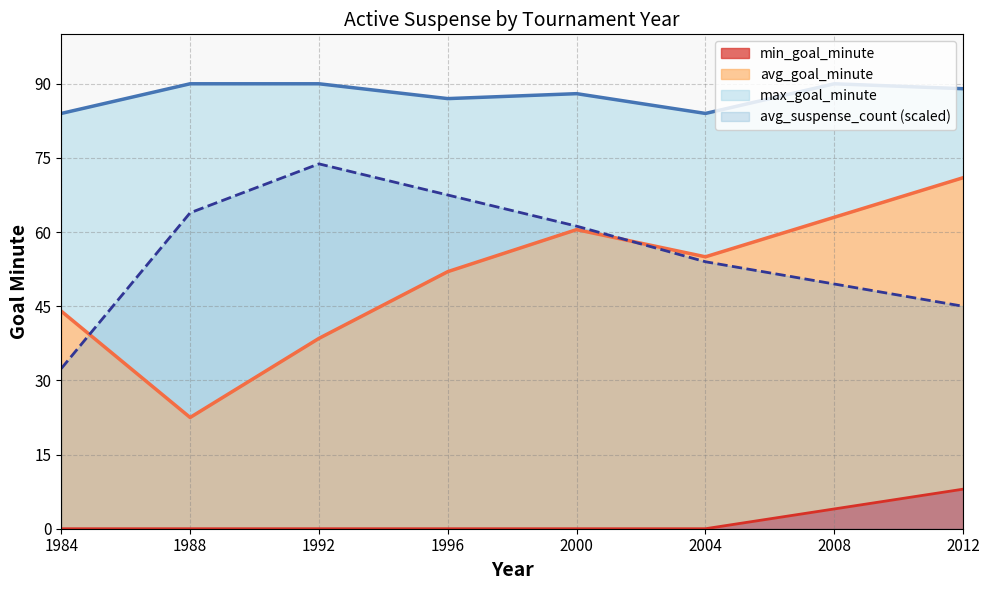

Which label corresponds to the largest value in the chart?

1988